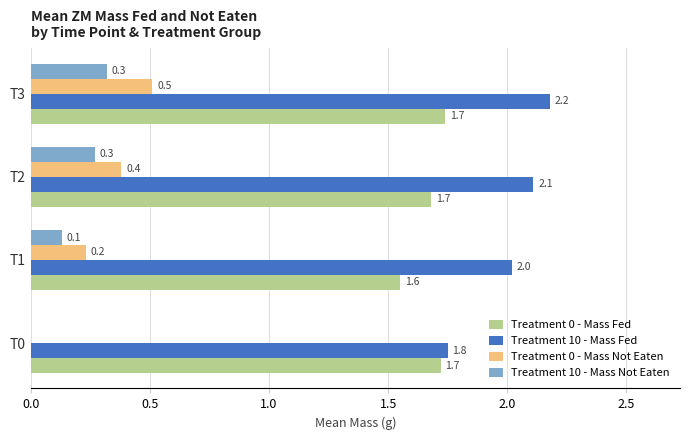

The value of Treatment 10 - Mass Not Eaten at T1 is 0.1. True or false?

True